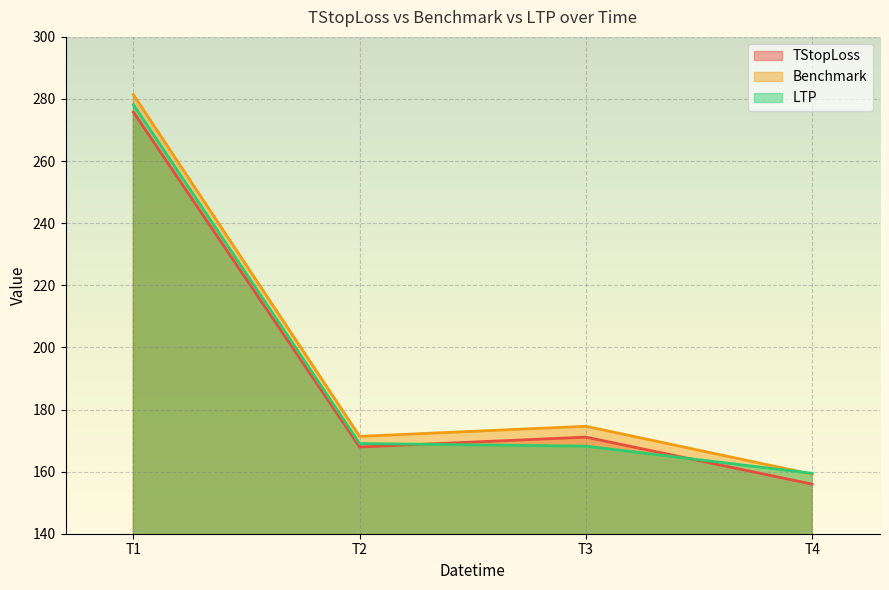

What is the maximum value for LTP?

278.2